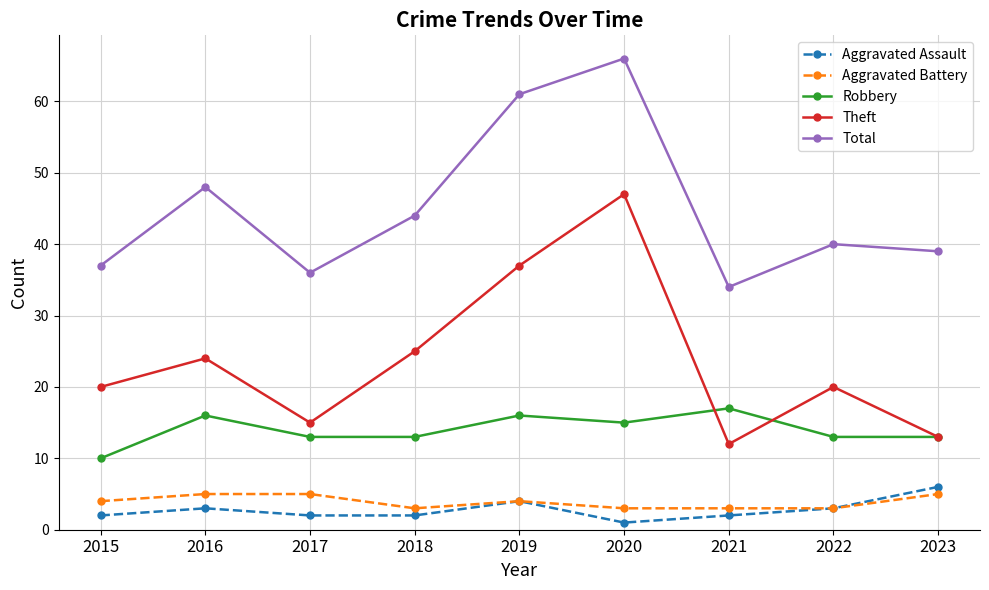

Reading right to left, what are all the values shown in this chart?

Aggravated Assault: 2023=6	2022=3	2021=2	2020=1	2019=4	2018=2	2017=2	2016=3	2015=2
Aggravated Battery: 2023=5	2022=3	2021=3	2020=3	2019=4	2018=3	2017=5	2016=5	2015=4
Robbery: 2023=13	2022=13	2021=17	2020=15	2019=16	2018=13	2017=13	2016=16	2015=10
Theft: 2023=13	2022=20	2021=12	2020=47	2019=37	2018=25	2017=15	2016=24	2015=20
Total: 2023=39	2022=40	2021=34	2020=66	2019=61	2018=44	2017=36	2016=48	2015=37